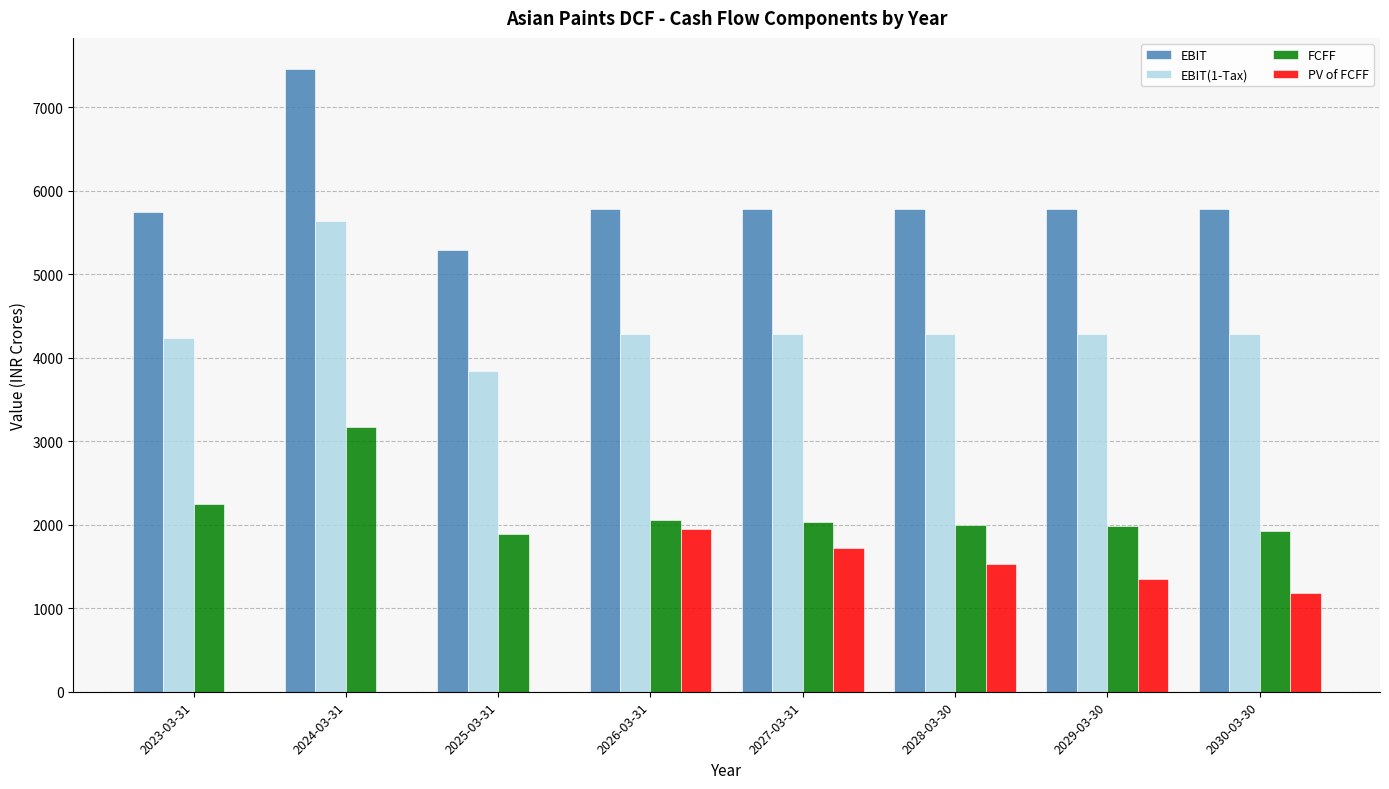

What is the sum of all EBIT(1-Tax) values?

35118.6